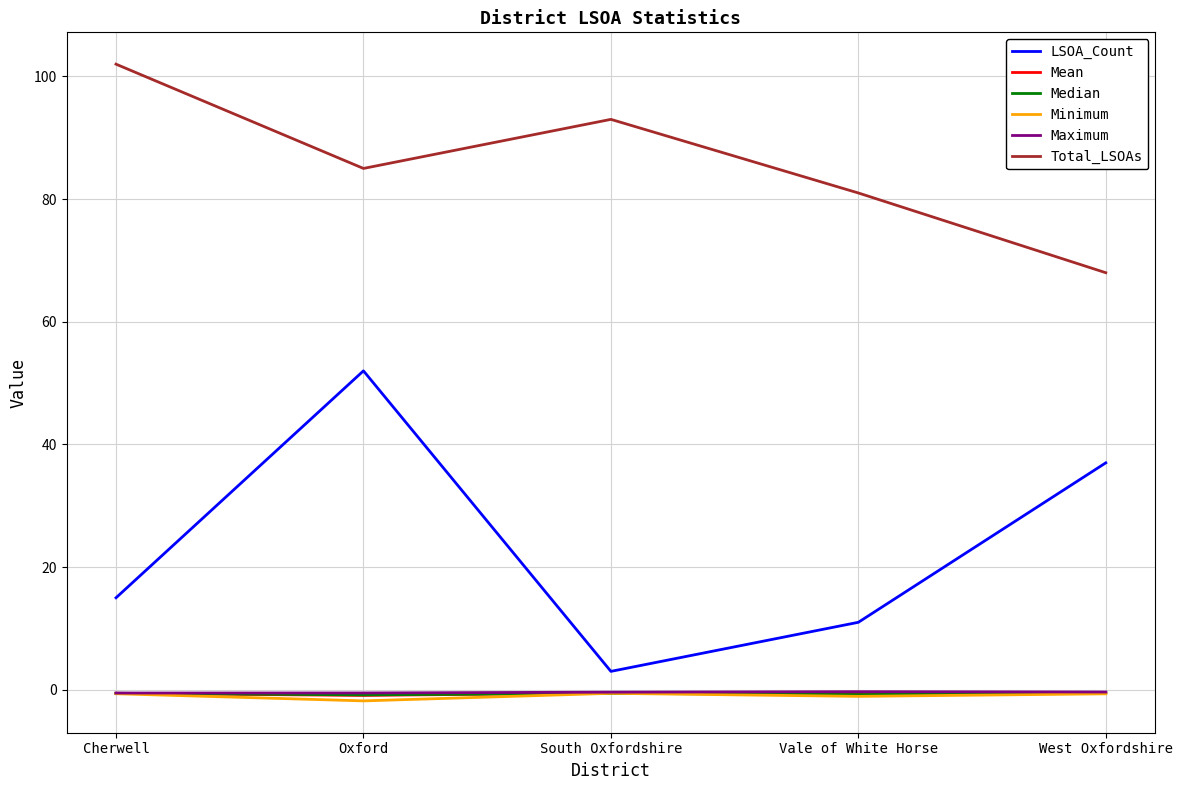

True or false: Total_LSOAs has more than 2 points higher than both neighbors.

False